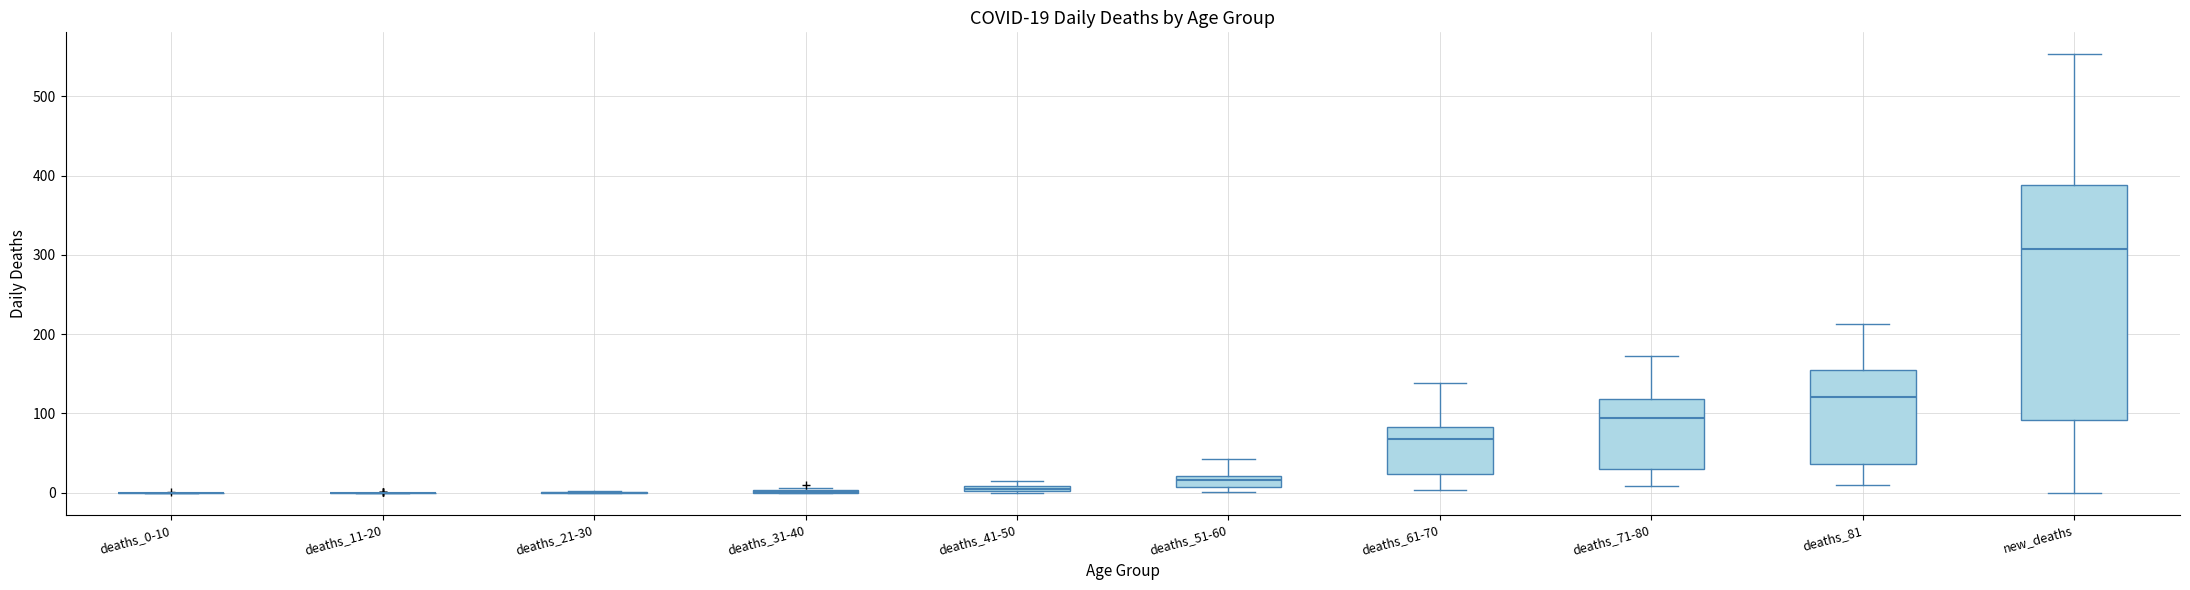

Comparing the boxes themselves (not the whiskers), which one is the tallest?

new_deaths